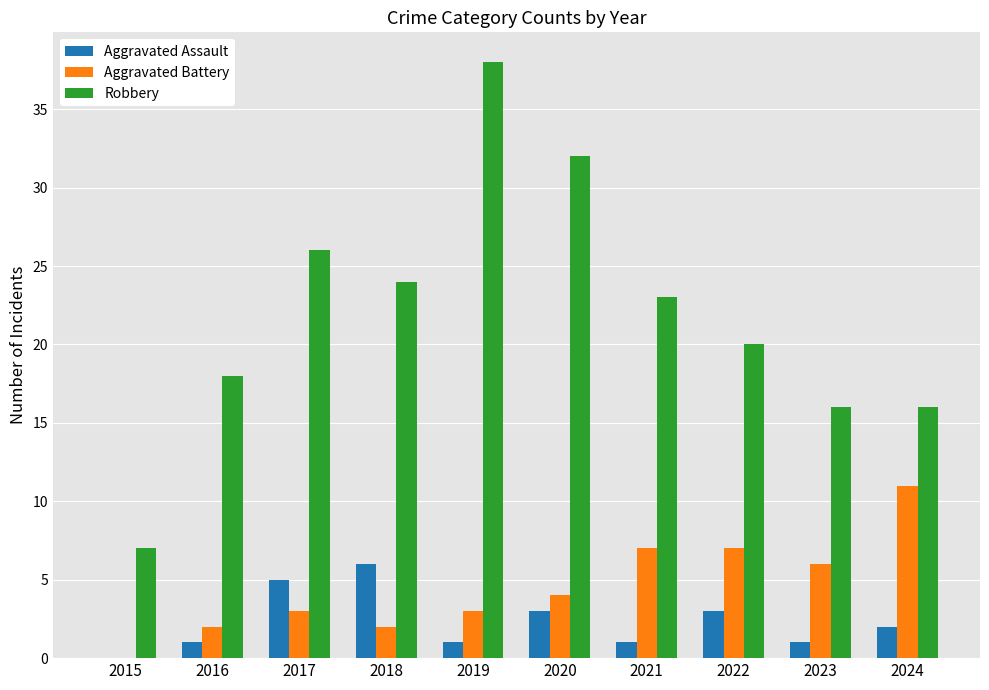

Reading left to right, list all the values displayed in this chart.

Aggravated Assault: 0	1	5	6	1	3	1	3	1	2
Aggravated Battery: 0	2	3	2	3	4	7	7	6	11
Robbery: 7	18	26	24	38	32	23	20	16	16